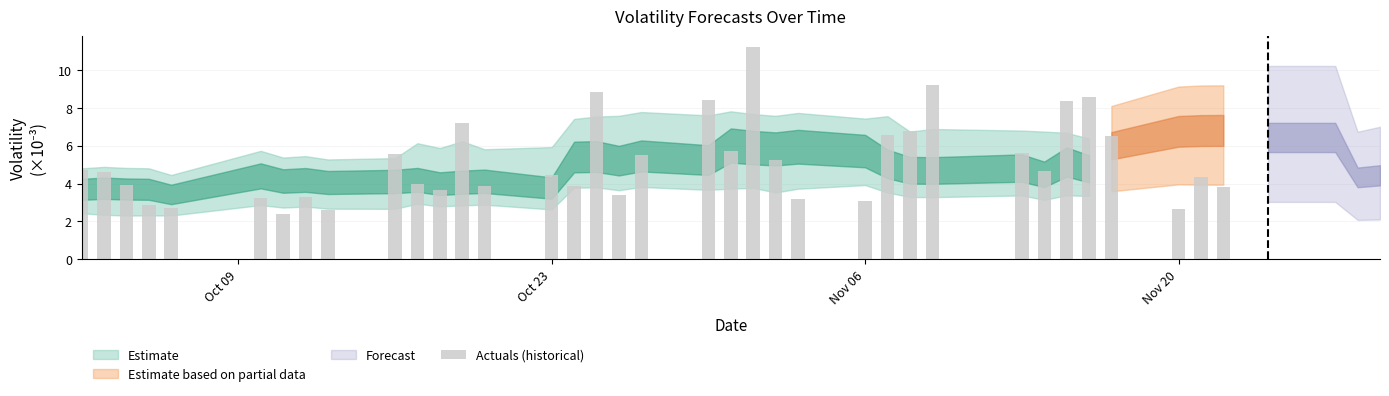

How many values are below 4?

14